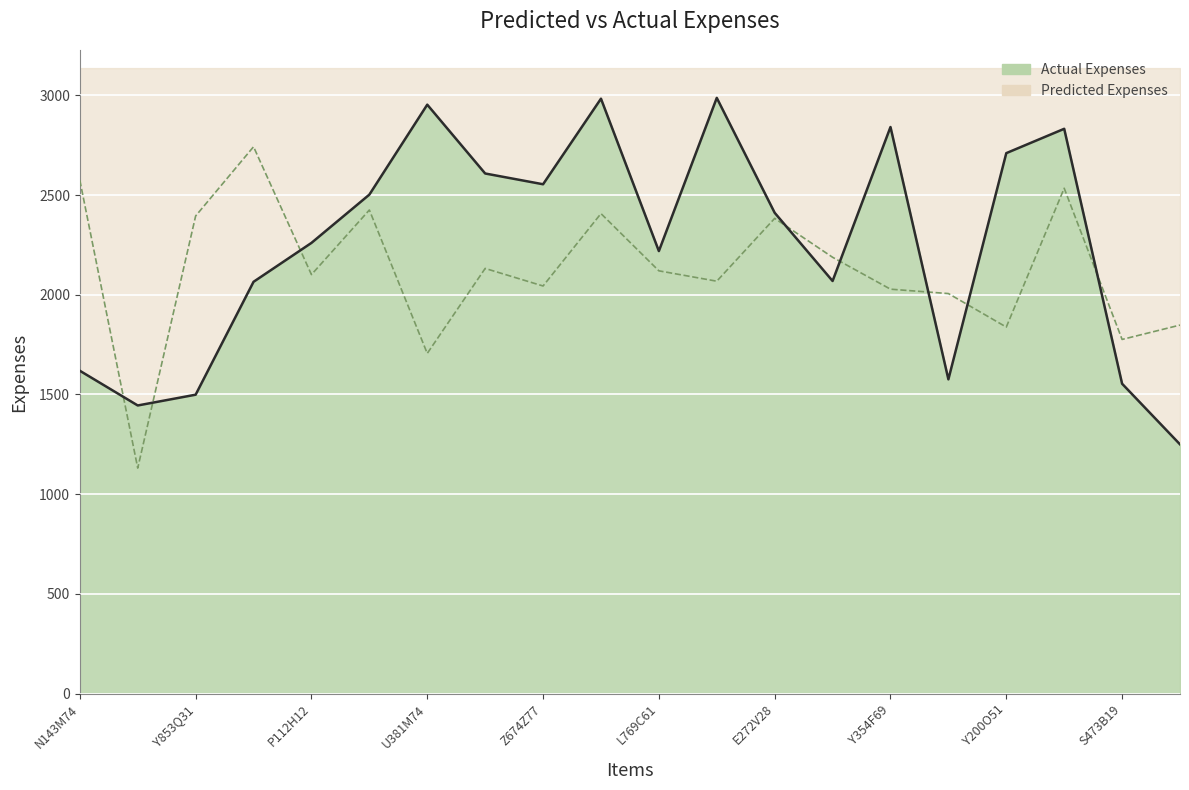

Between which two adjacent categories do Predicted Expenses and Actual Expenses first intersect?

N143M74 and O726V47